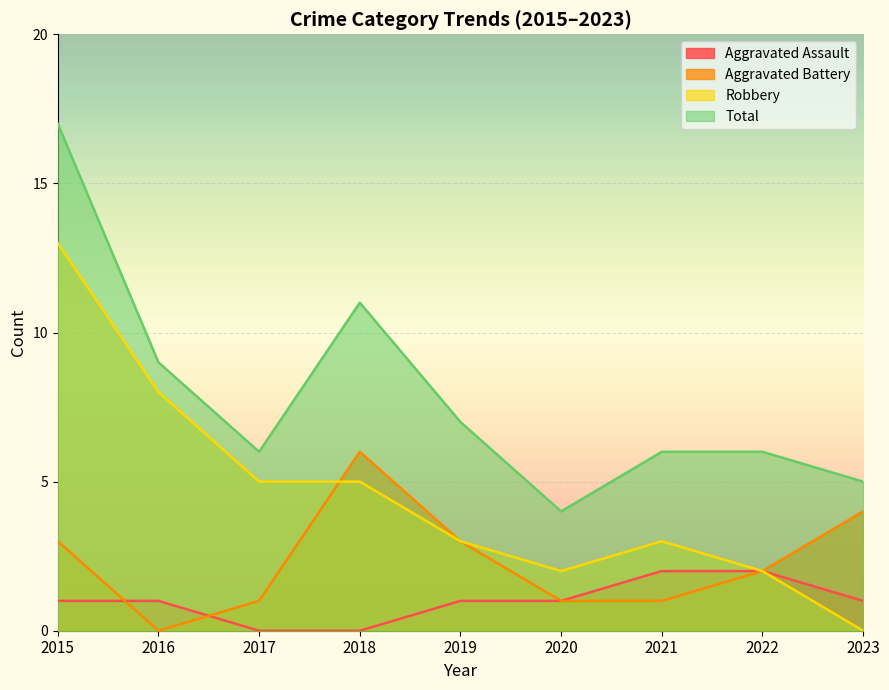

What are all the series names shown in the legend?

Aggravated Assault, Aggravated Battery, Robbery, Total